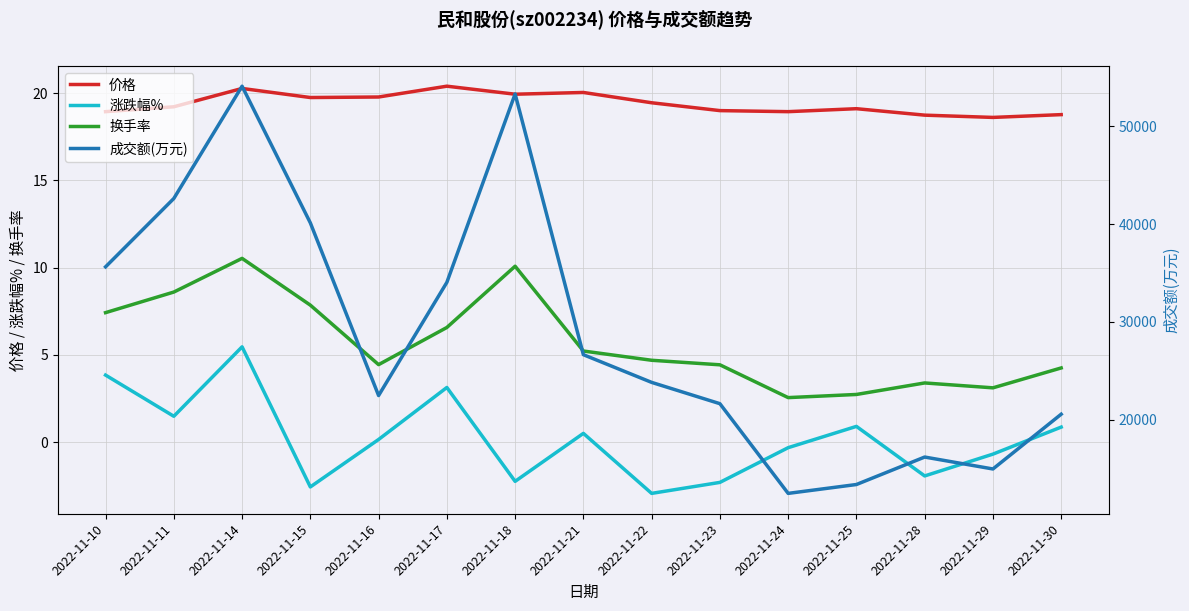

True or false: 成交额(万元) has a value of 15224.0 at 2022-11-14.

False